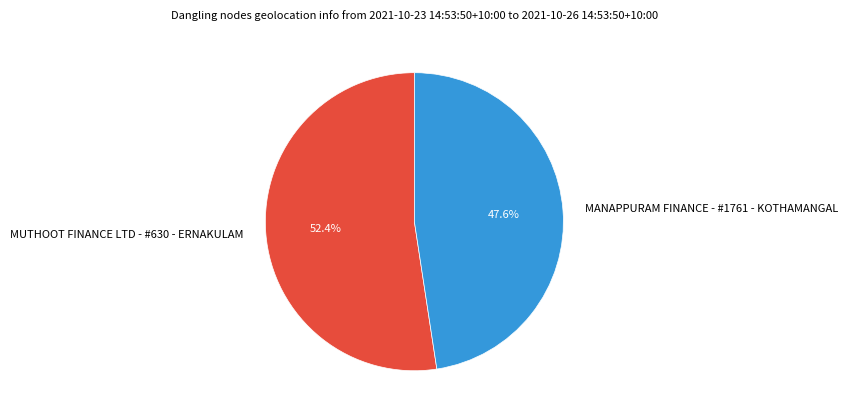

To the nearest percent, what portion does MUTHOOT FINANCE LTD - #630 - ERNAKULAM represent?

52%